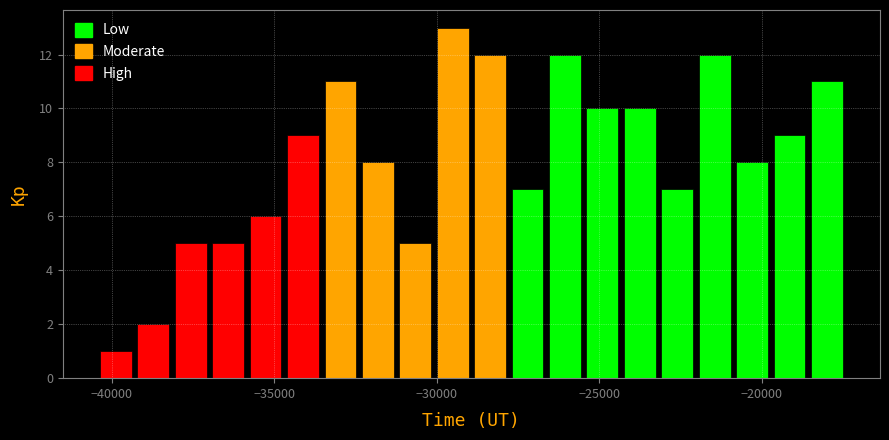

Read against the x-axis, roughly where is the centre of the tallest bar?

-29500